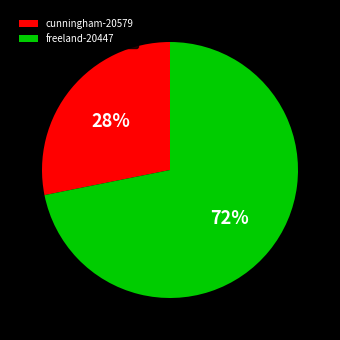

To the nearest percent, what is the average slice percentage?

50%